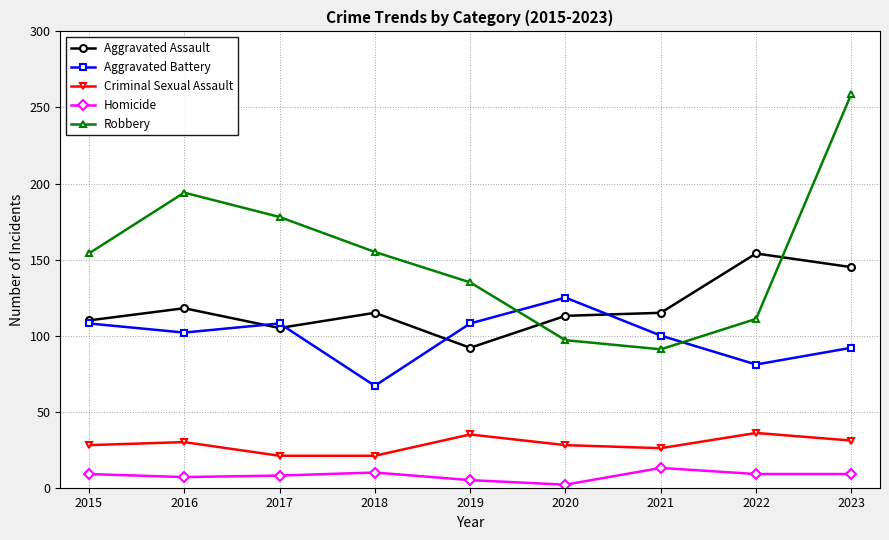

Which category has the highest value in the Robbery series?

2023